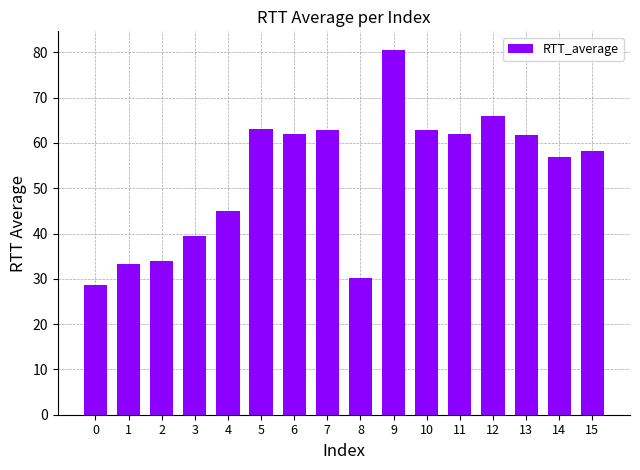

Count the number of data series in this chart.

1